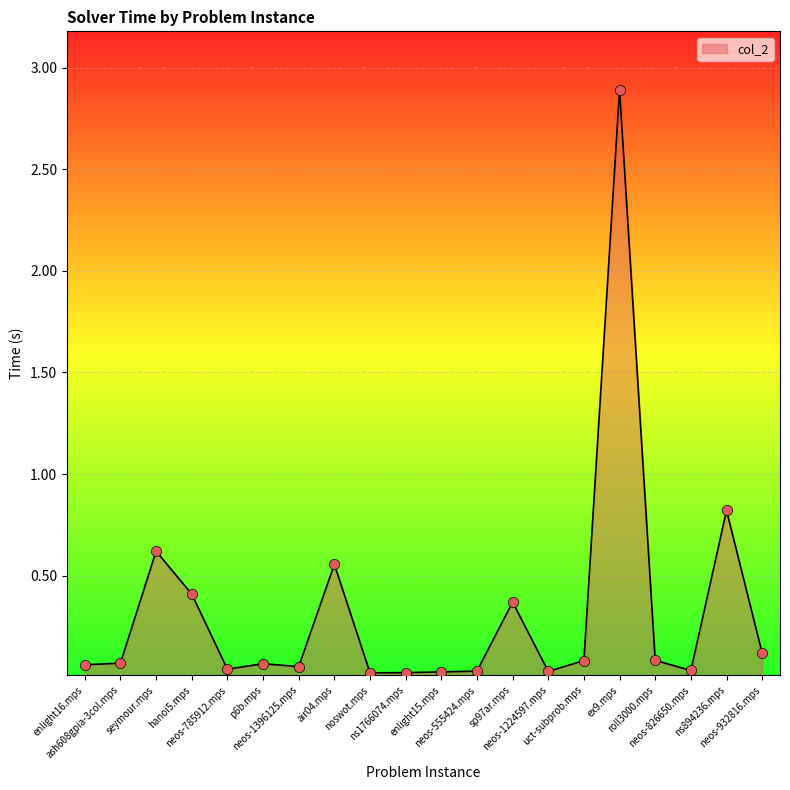

What is the change in value from seymour.mps to neos-932816.mps?

-0.5